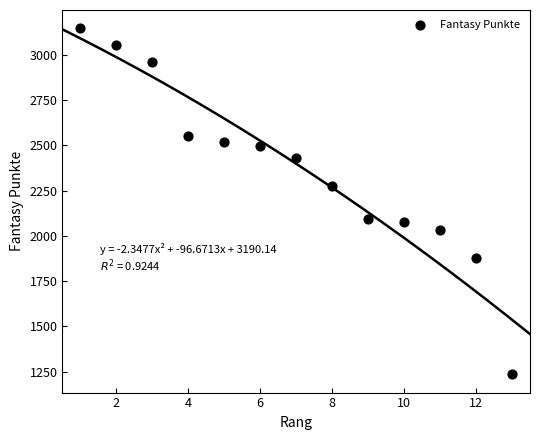

What is the range of X values (max minus min)?

12